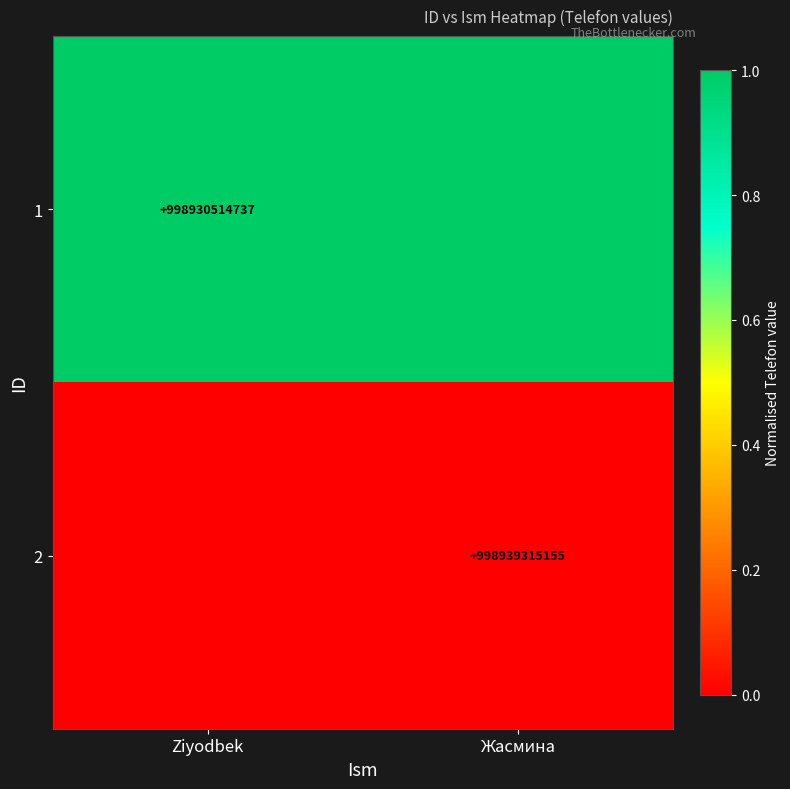

Which category has the highest value across all series?

Жасмина